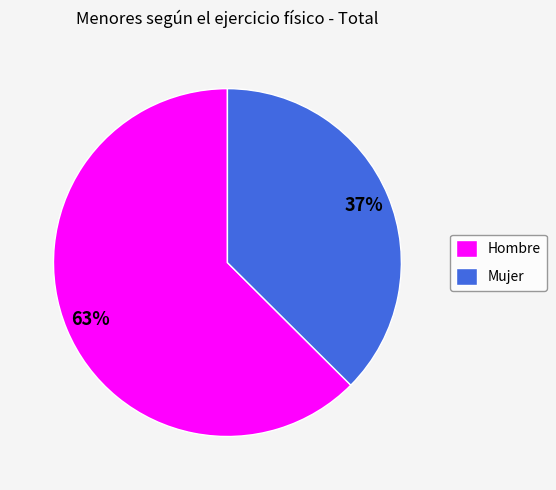

What is the ratio of the value at Mujer to the value at Hombre?

0.6